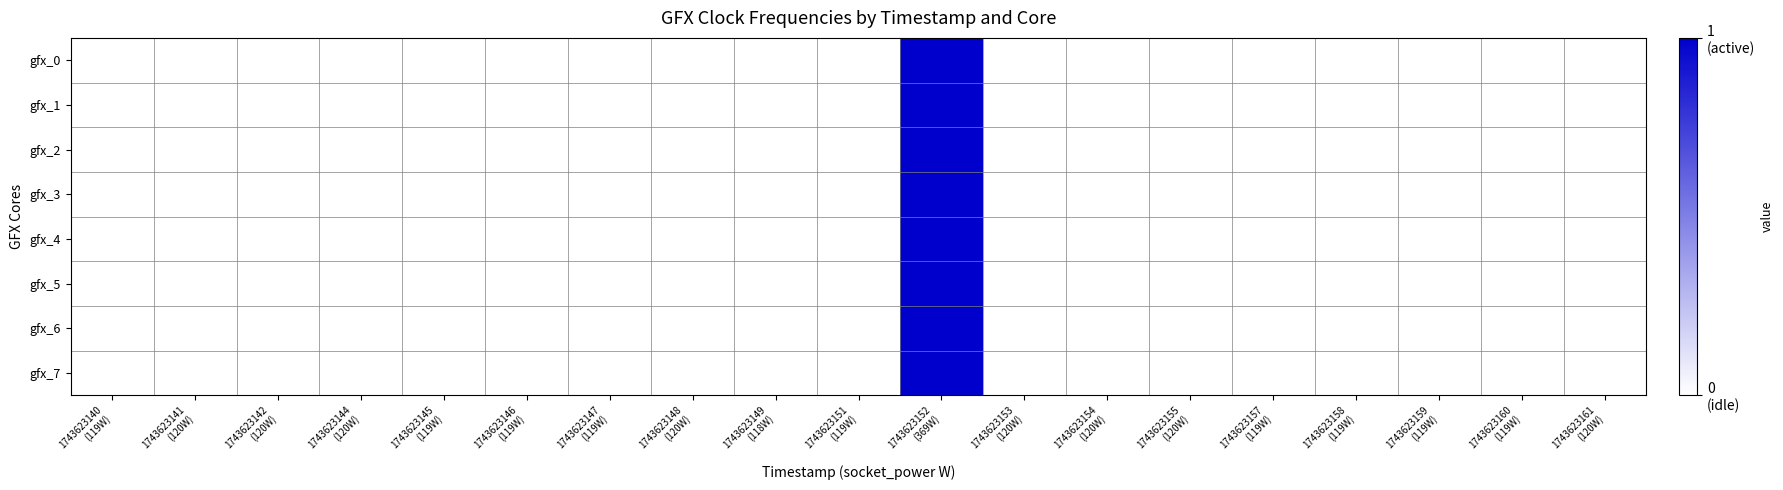

At how many categories does at least one series exceed 0?

1